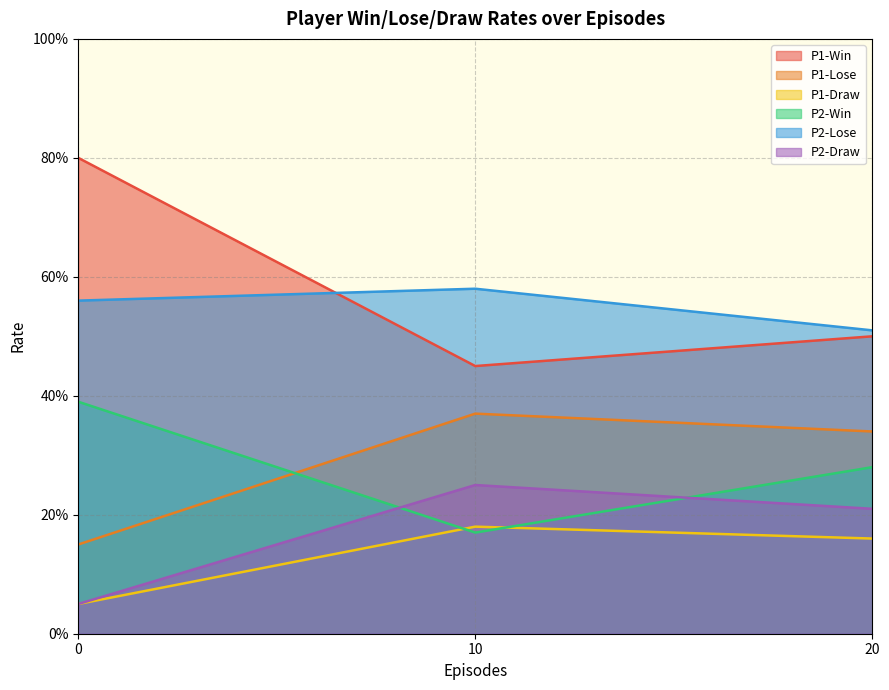

What is the difference between the P1-Win values at 0 and 20?

0.3